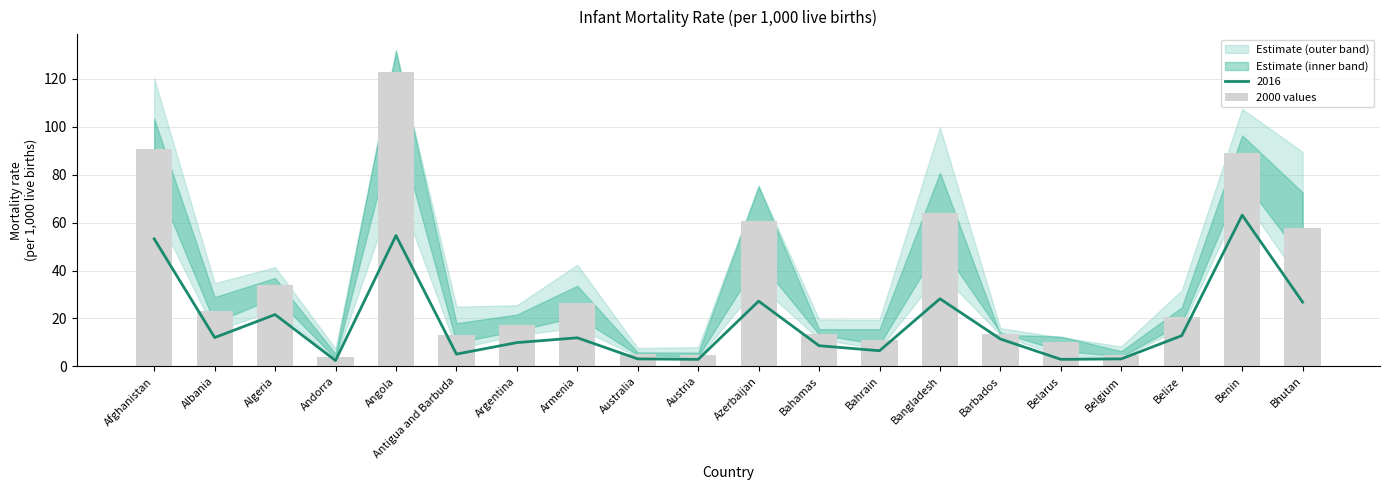

What is the sum of all values?

685.8